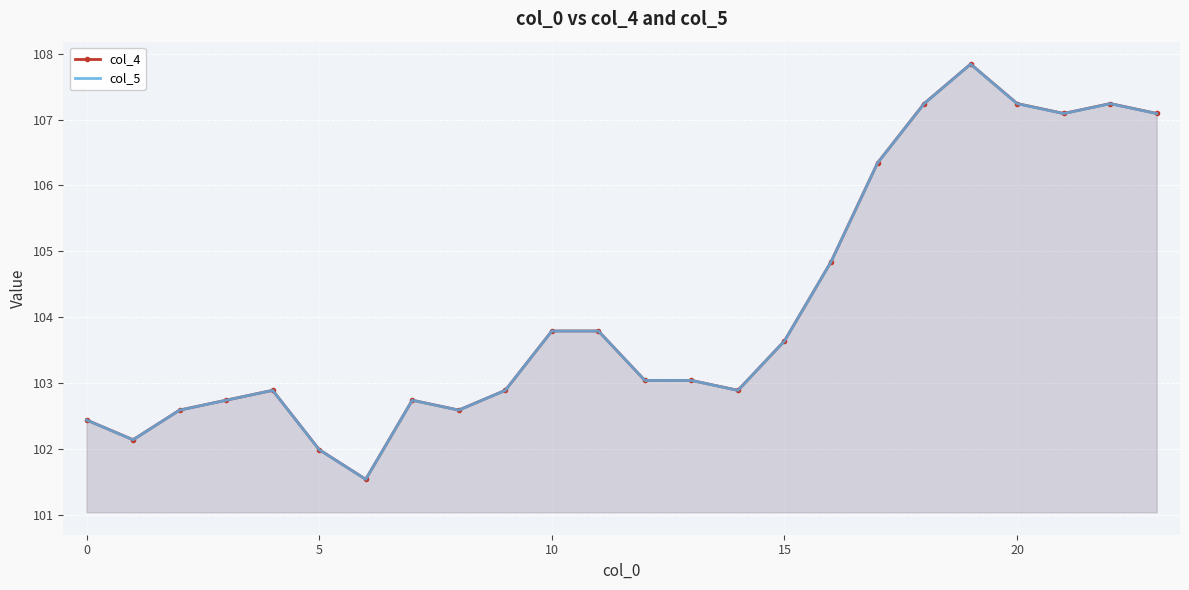

How many data points does each series have?

24